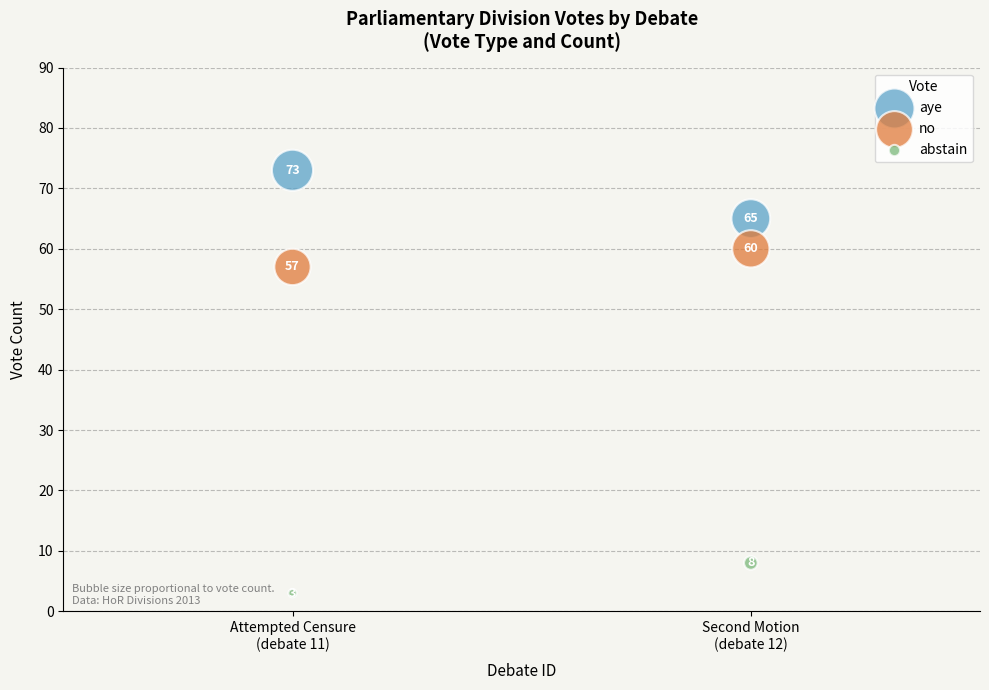

Which series contains the highest Y value?

aye